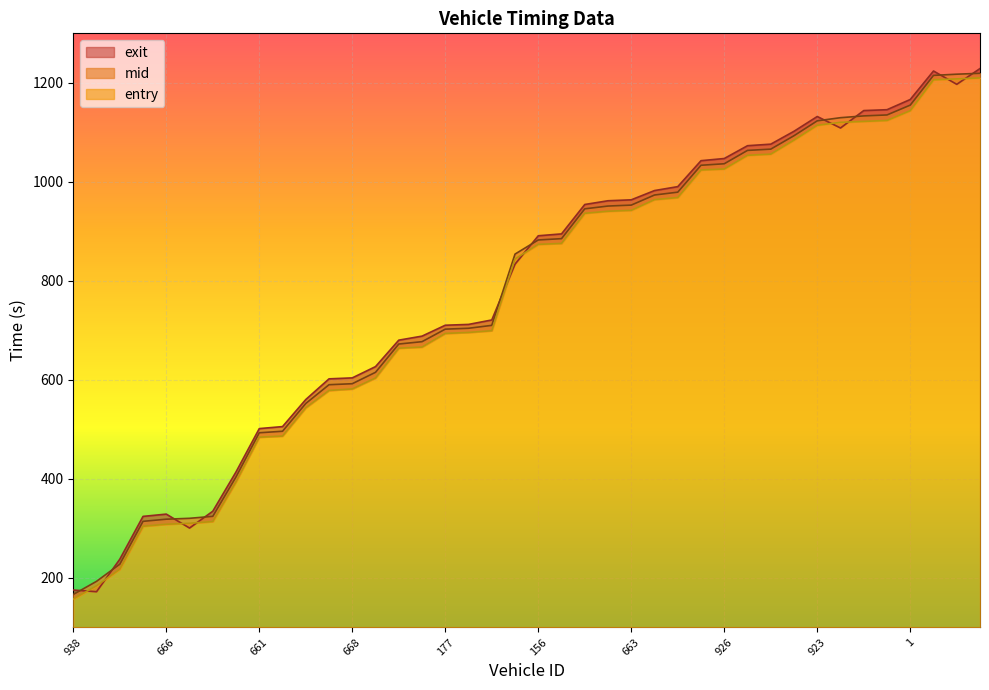

Which category has the lowest value across all series?

938